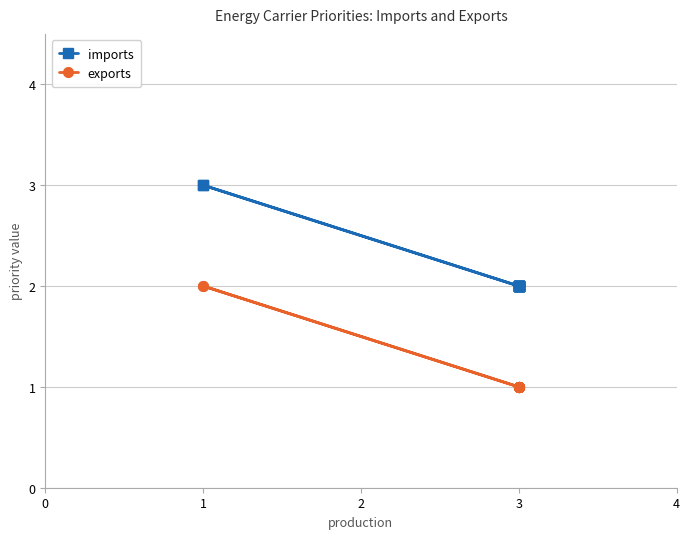

The exports series shows 2 at 3. True or false?

False